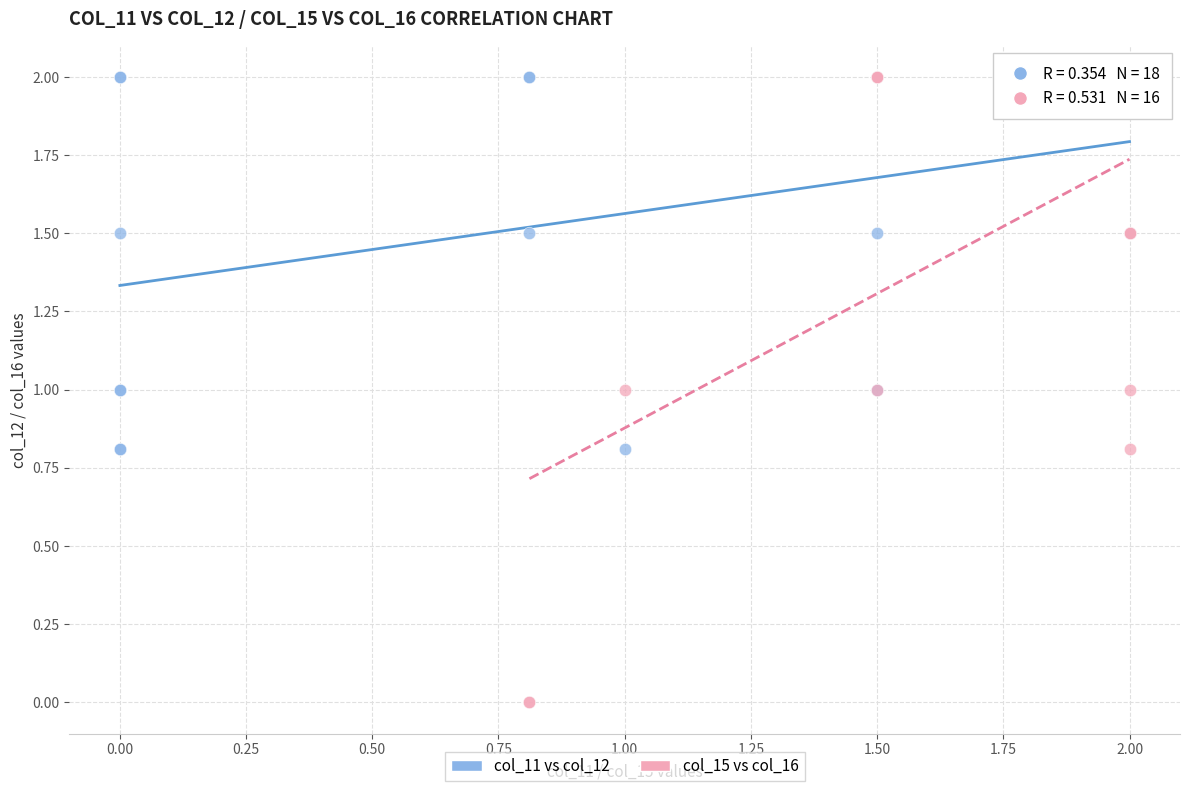

Which series reaches the minimum Y coordinate?

col_15 vs col_16